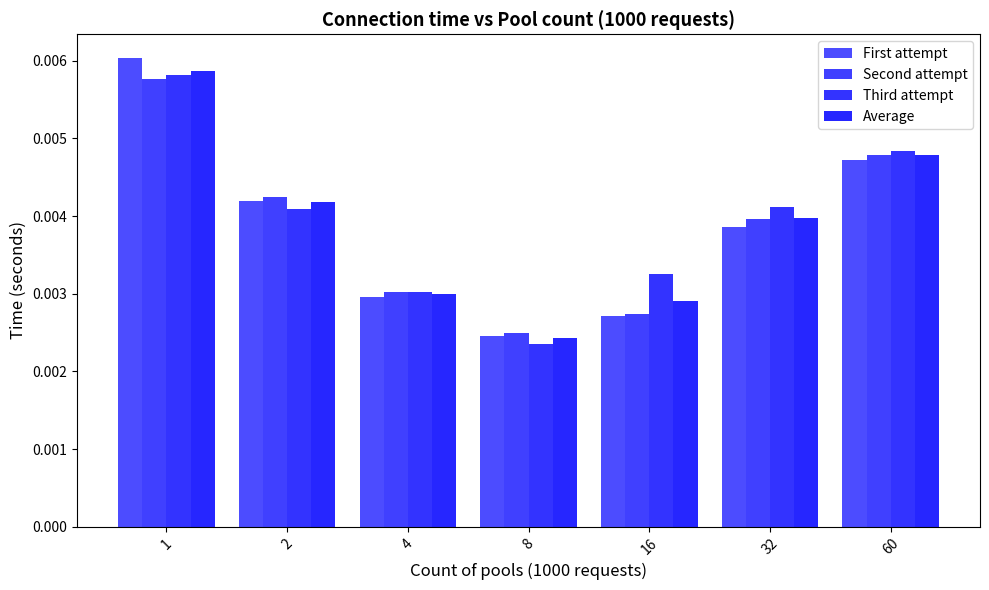

Which has a higher value, 16 or 4?

4